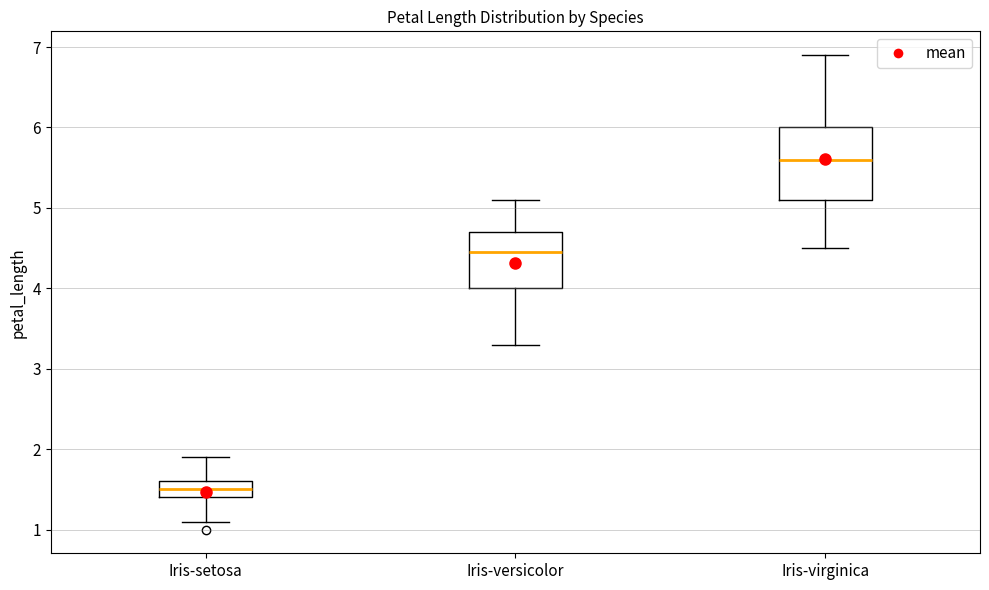

Reading left to right, read every box against the y-axis: the position of its median line, the range the box covers, and the ends of its whiskers. The values are not printed on the chart, so give them approximately, as read against the axis.

Iris-setosa: median 1.5, box 1.4 to 1.6, whiskers 1.1 to 1.9
Iris-versicolor: median 4.5, box 4.0 to 4.7, whiskers 3.3 to 5.1
Iris-virginica: median 5.6, box 5.1 to 6.0, whiskers 4.5 to 6.9